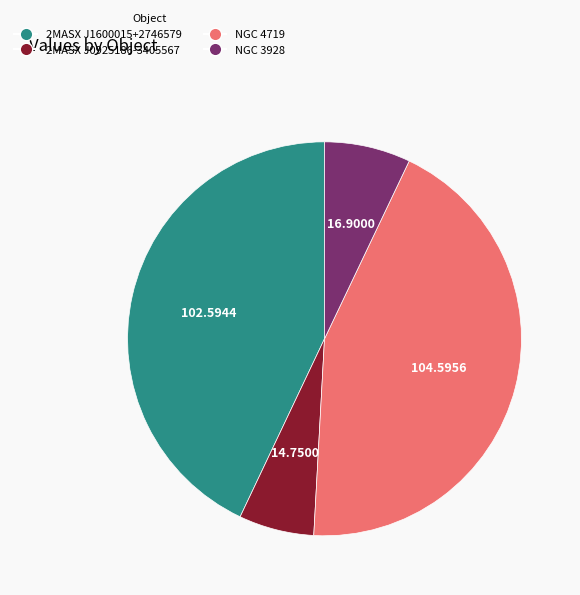

What is the ratio of the value at NGC 4719 to the value at 2MASX J1600015+2746579?

1.0